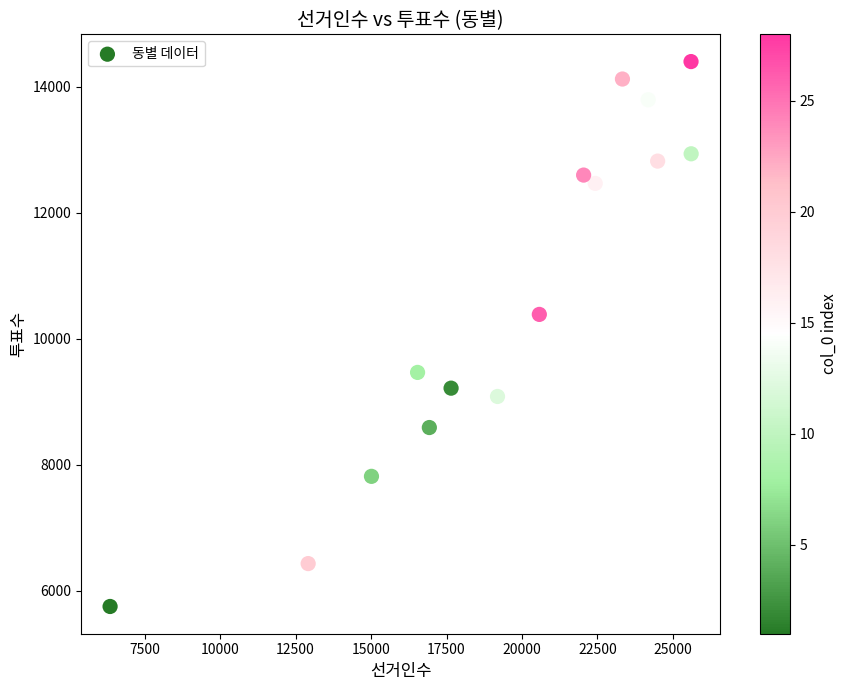

What Y value in the scatter plot is closest to 10076?

10388